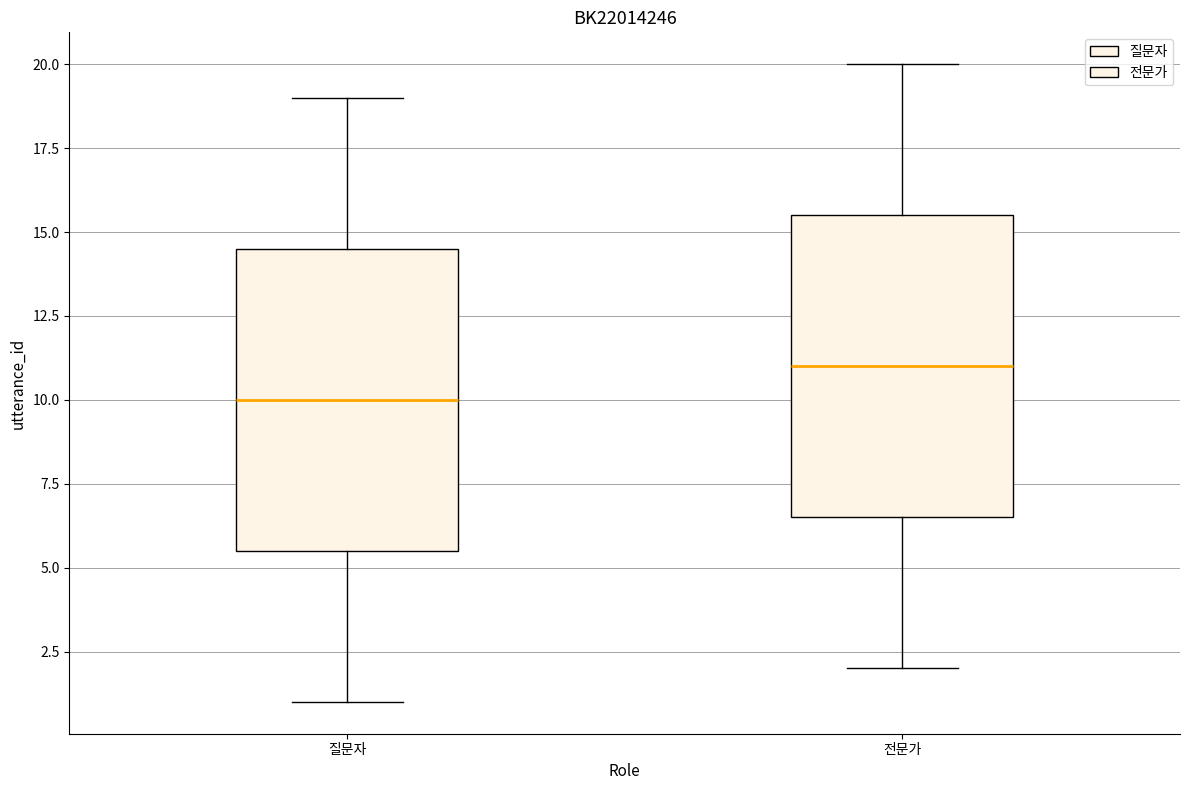

Which box's median line is the lowest?

질문자